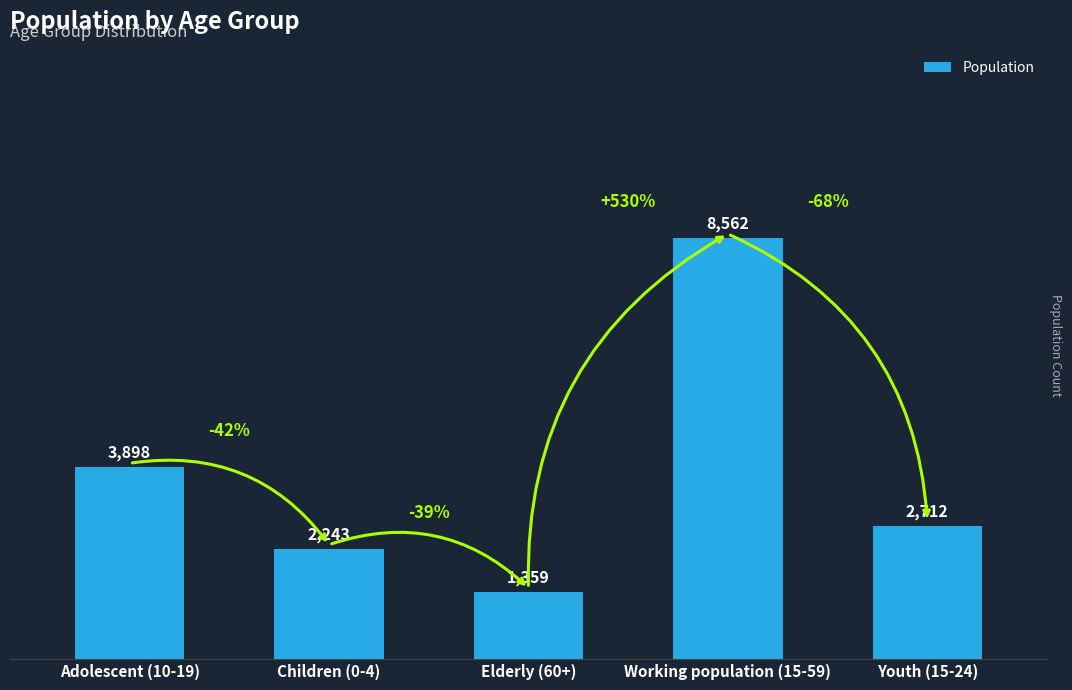

What is the label of the 1st bar from the left?

Adolescent (10-19)